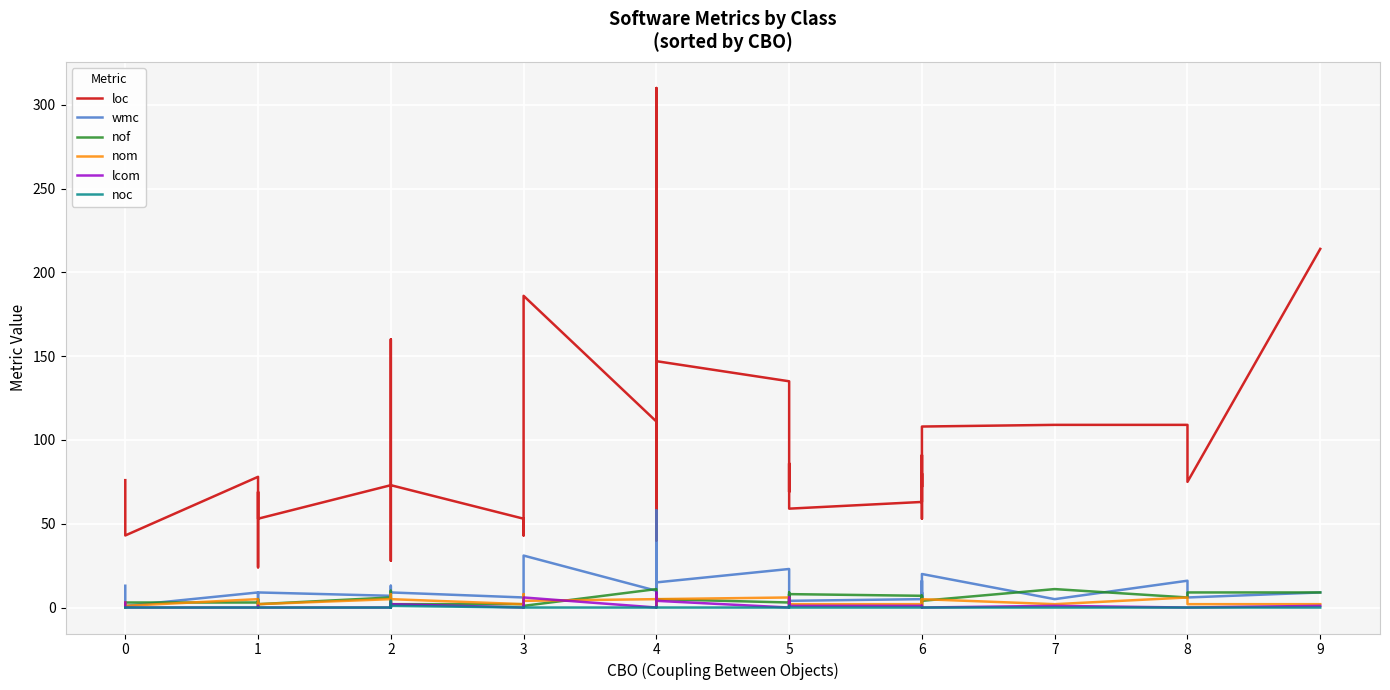

What is the greatest value displayed?

310